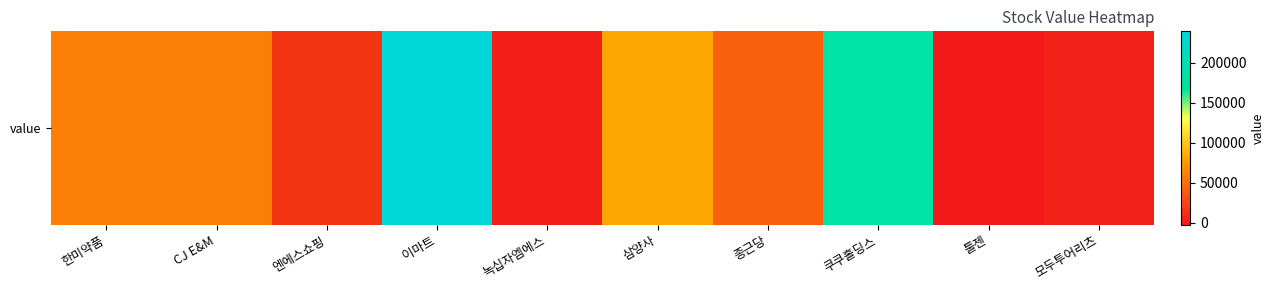

Is it true that the value at 한미약품 is 26180.8?

False